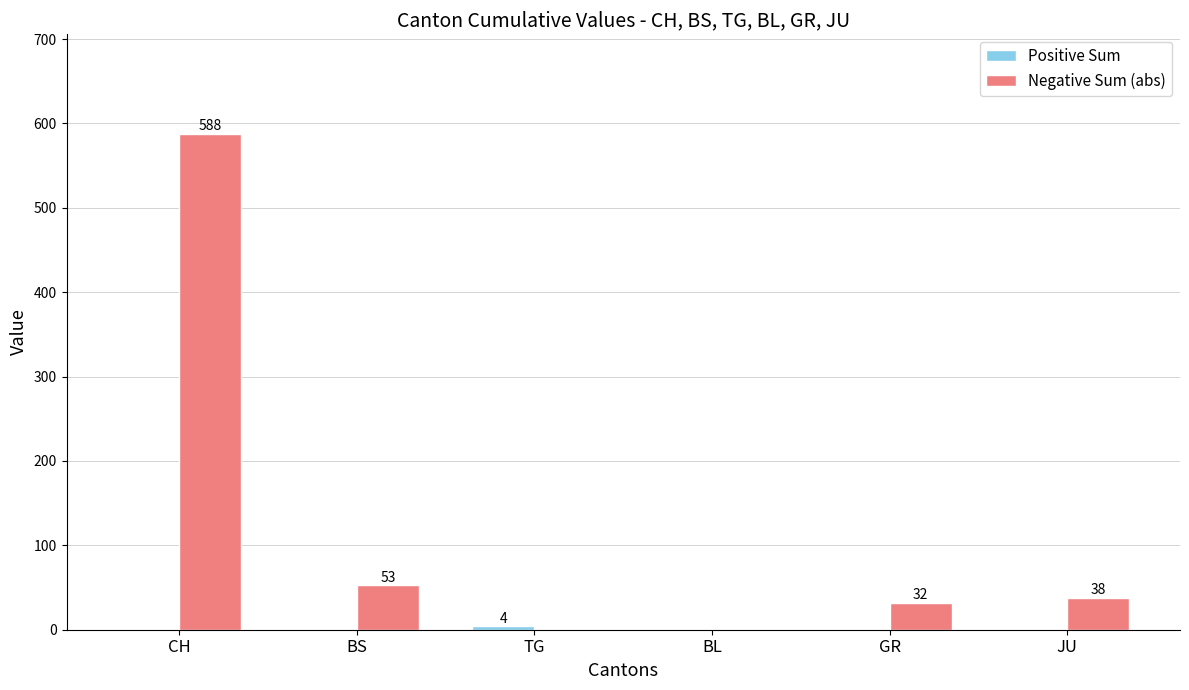

What is the total value across all series at GR?

32